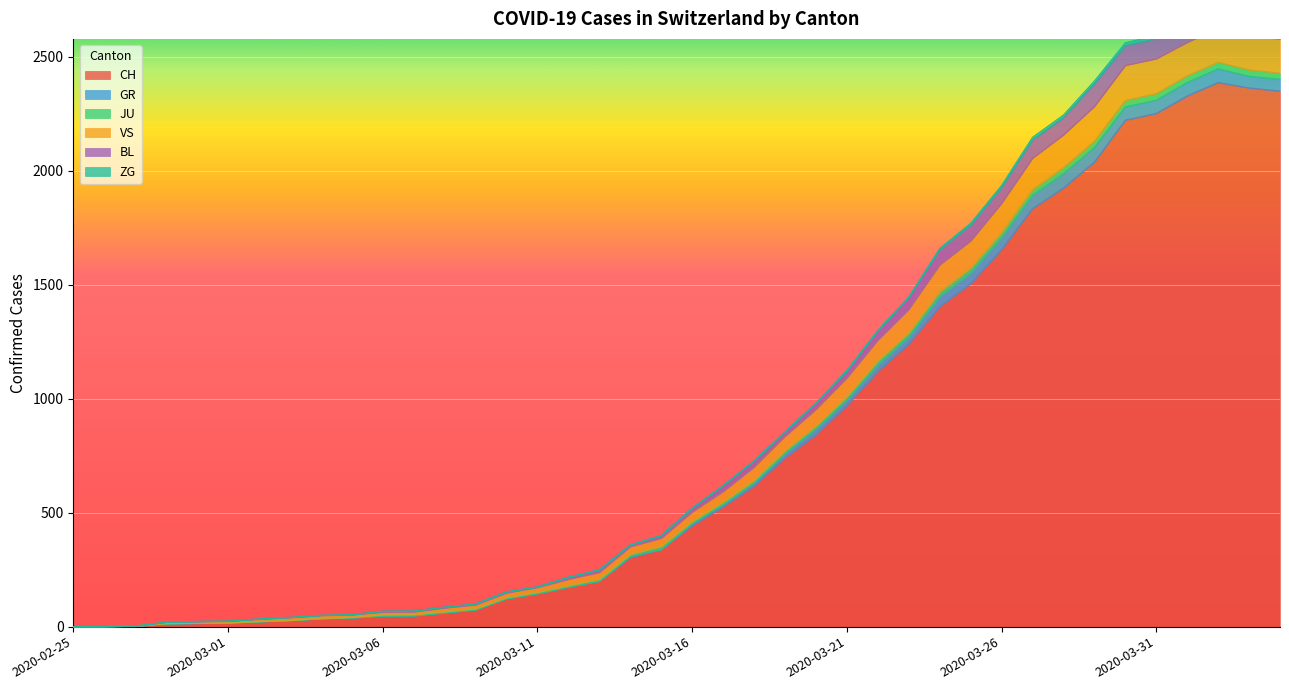

Where does the JU series first go above 520?

2020-03-17